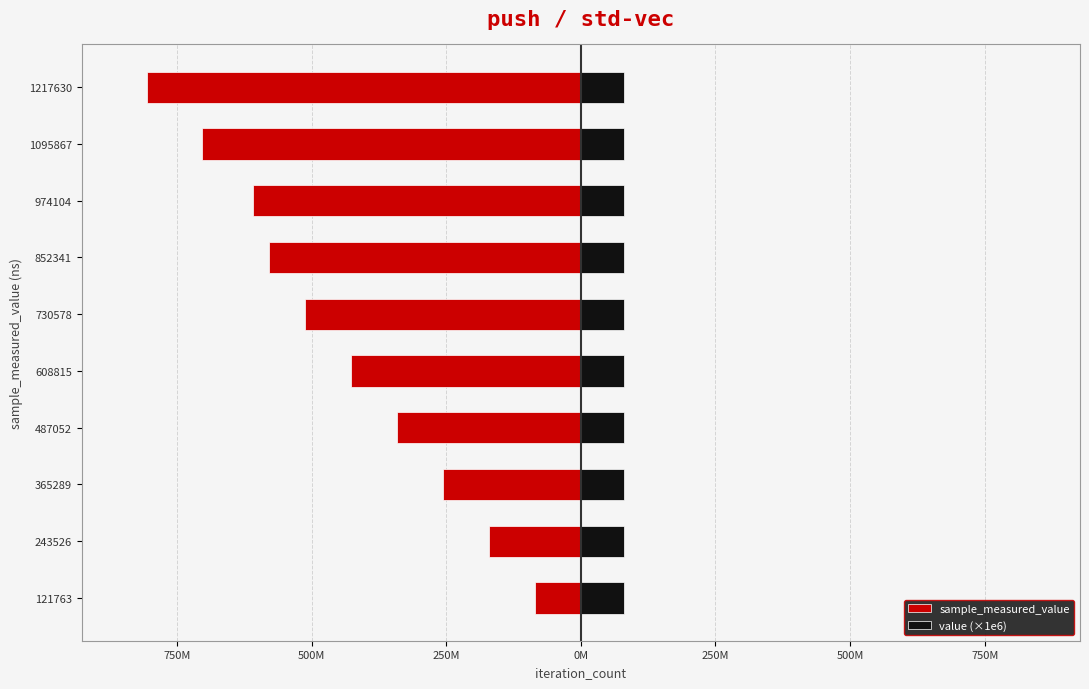

What is the value of the sample_measured_value bar at the 5th from the left?

-426866542.0